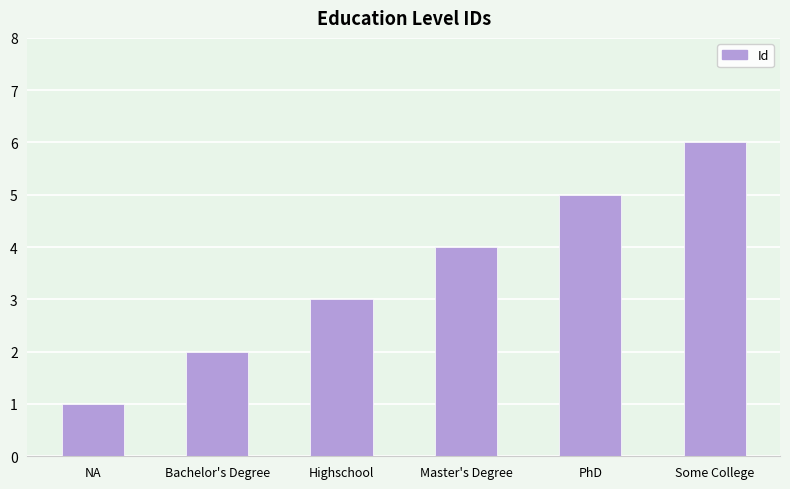

Reading left to right, what are all the values shown in this chart?

NA=1	Bachelor's Degree=2	Highschool=3	Master's Degree=4	PhD=5	Some College=6